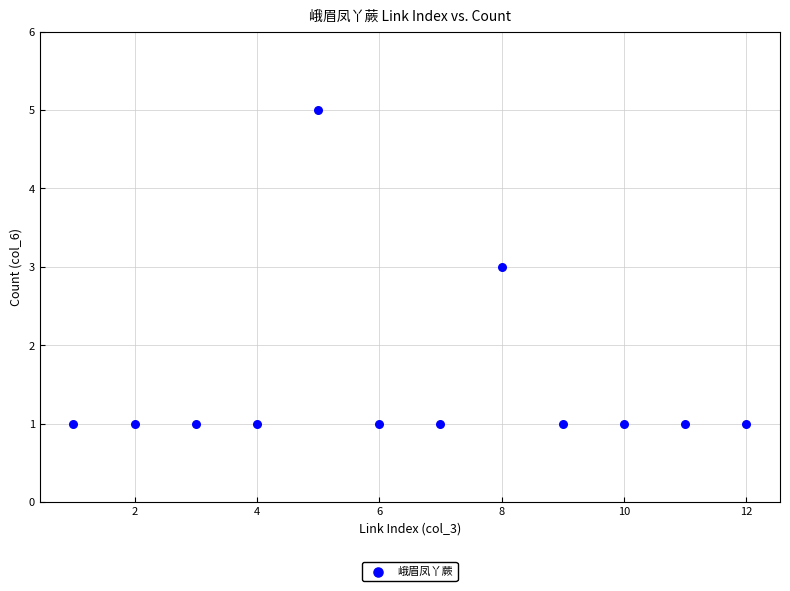

What is the range of Y values (max minus min)?

4